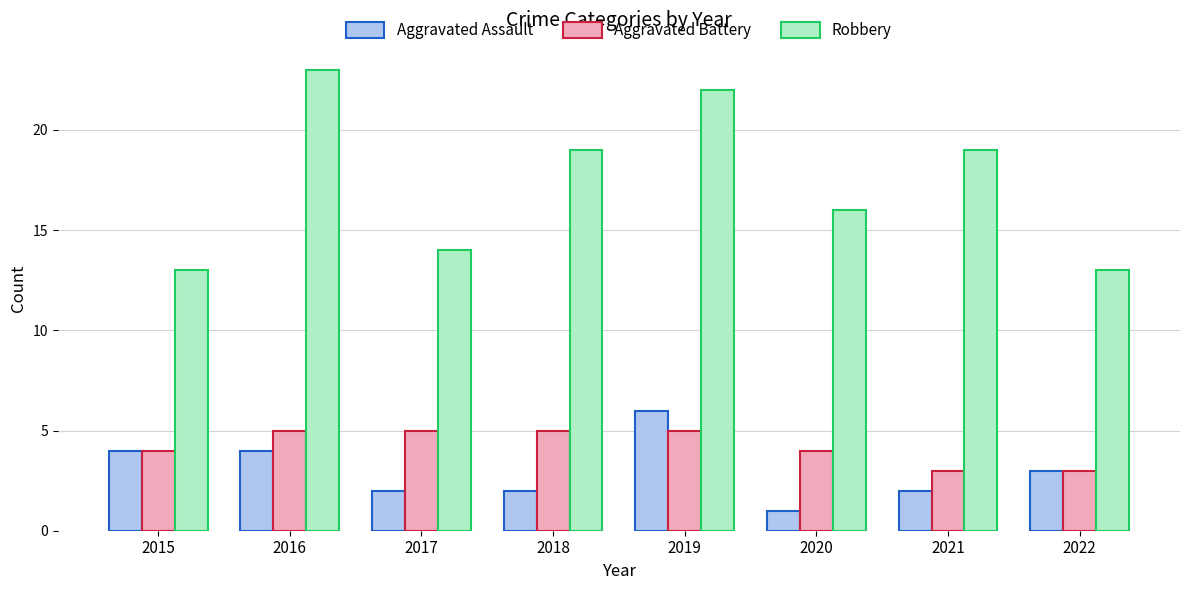

How many bars are there in each group?

3